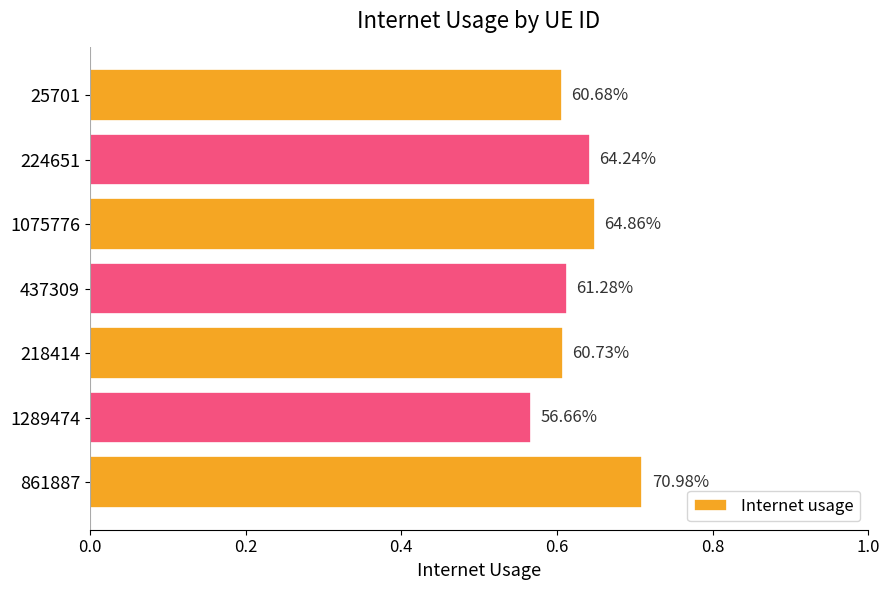

Does the chart contain any negative values?

No